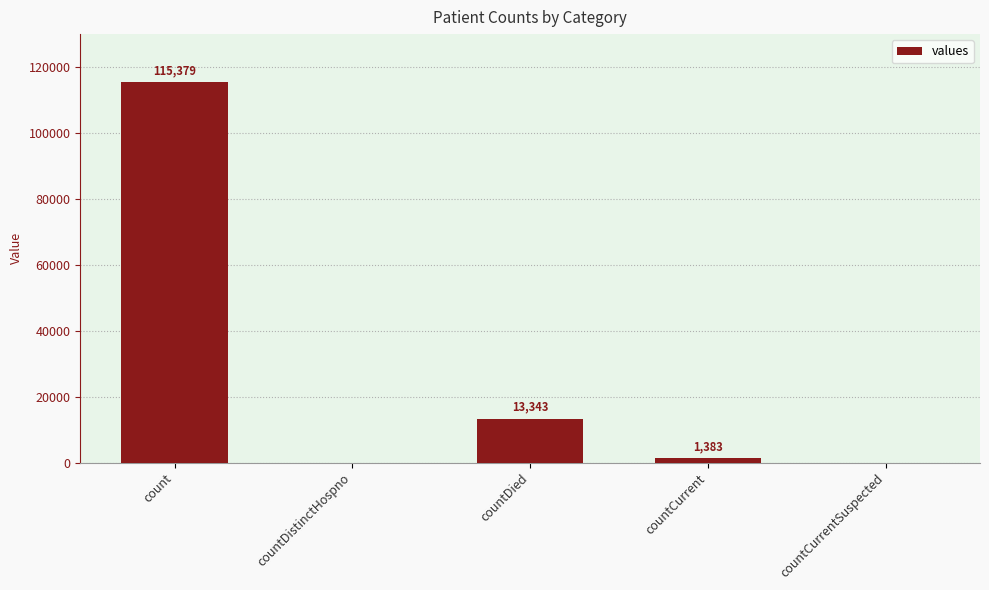

Is it true that the value at countDistinctHospno is -68607?

False